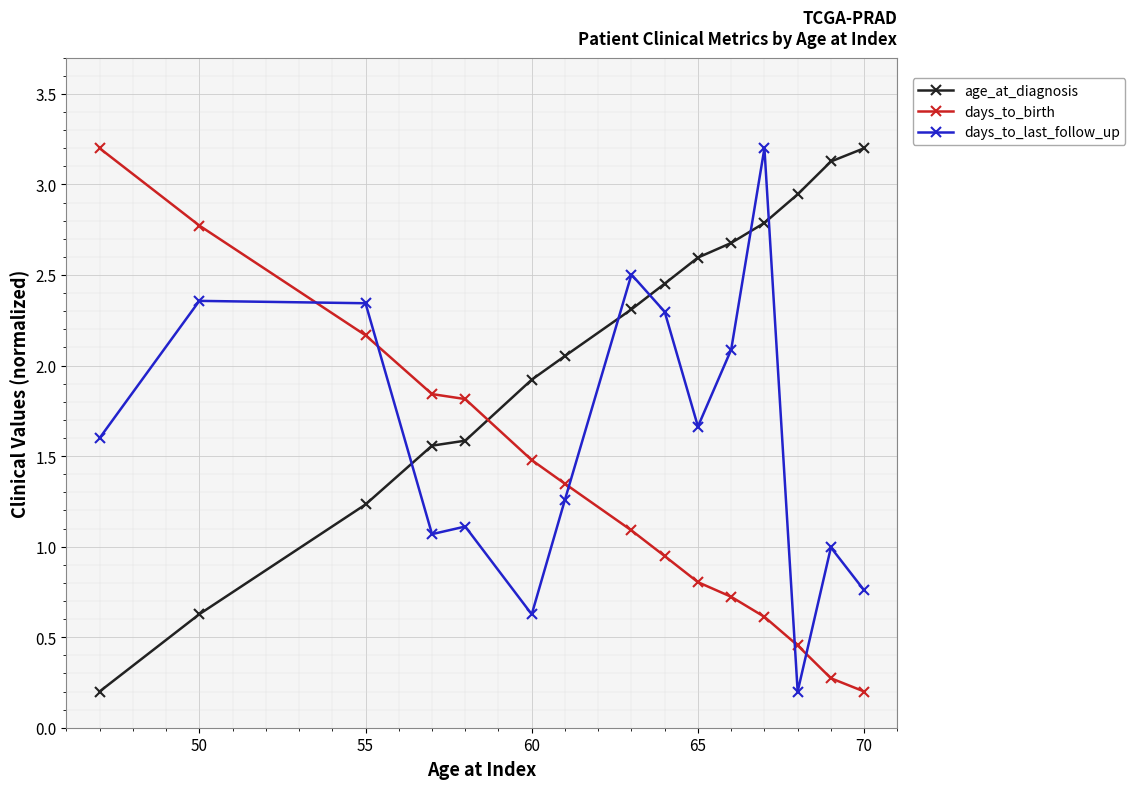

How many intersections are there between age_at_diagnosis and days_to_birth?

1